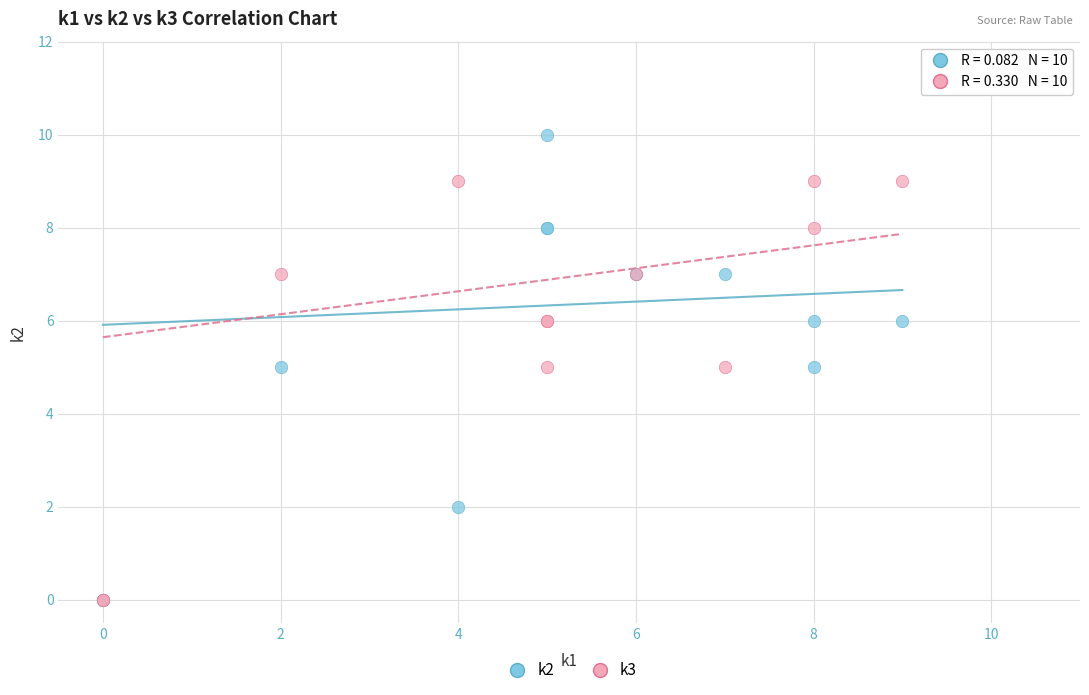

Which series contains the highest Y value?

k2